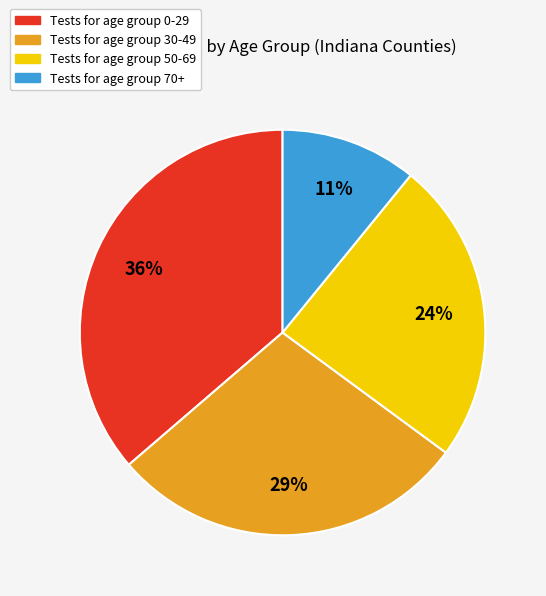

To the nearest percent, what is the difference between the largest and smallest slice percentages?

25%